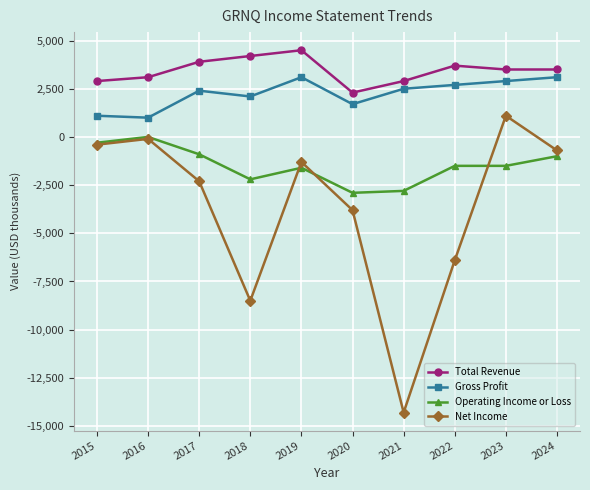

Where is the first local minimum for Operating Income or Loss?

2018